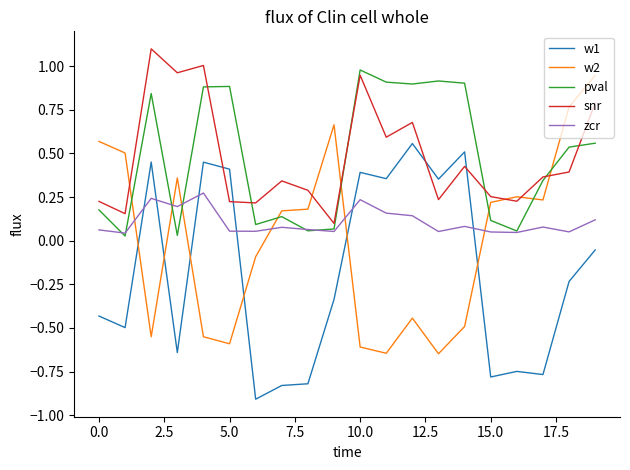

True or false: w1 and pval intersect in this chart.

False